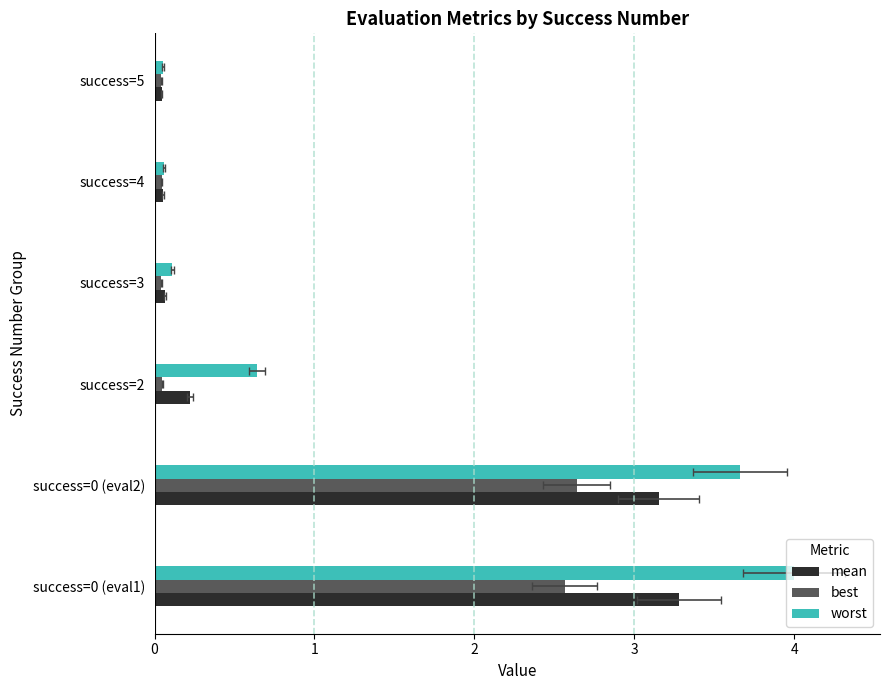

Rank the series by their average value, from highest to lowest.

worst, mean, best